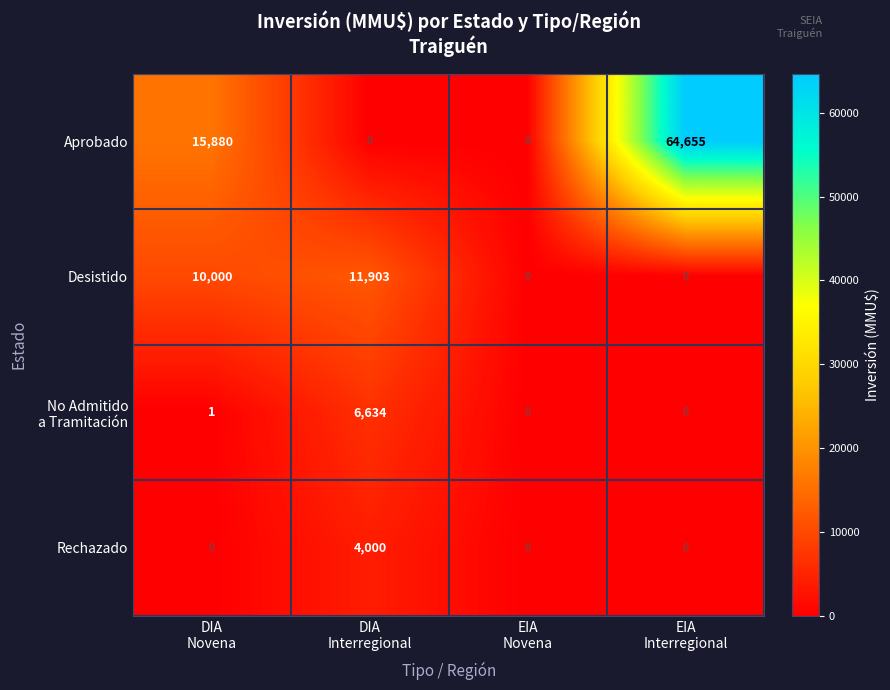

How many Desistido values are between 0 and 11903?

4